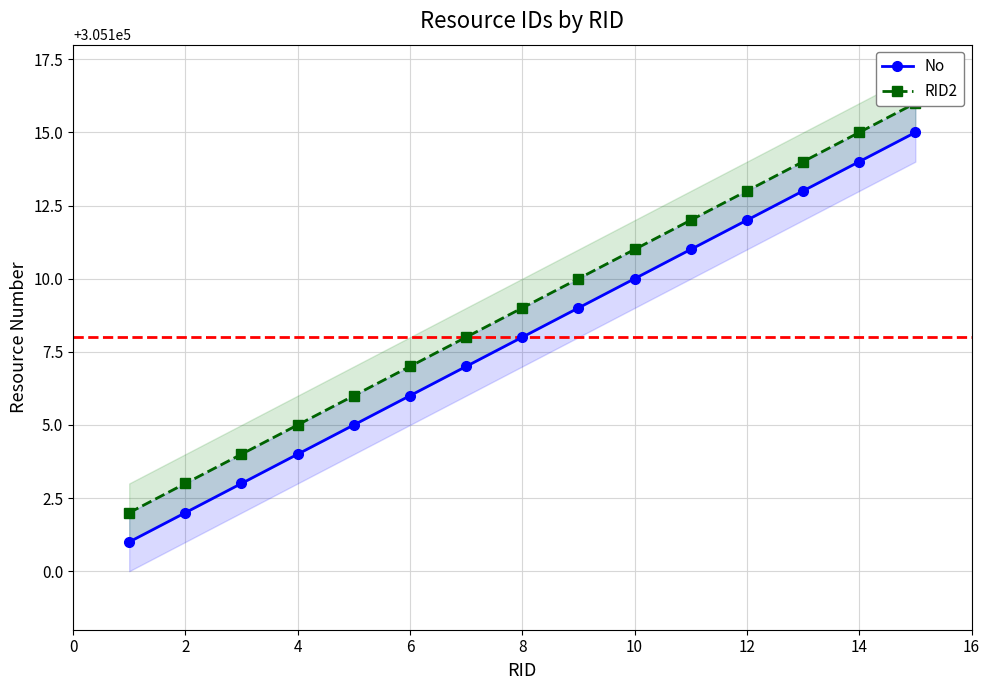

At 10, list the series in order from smallest to largest.

No, RID2